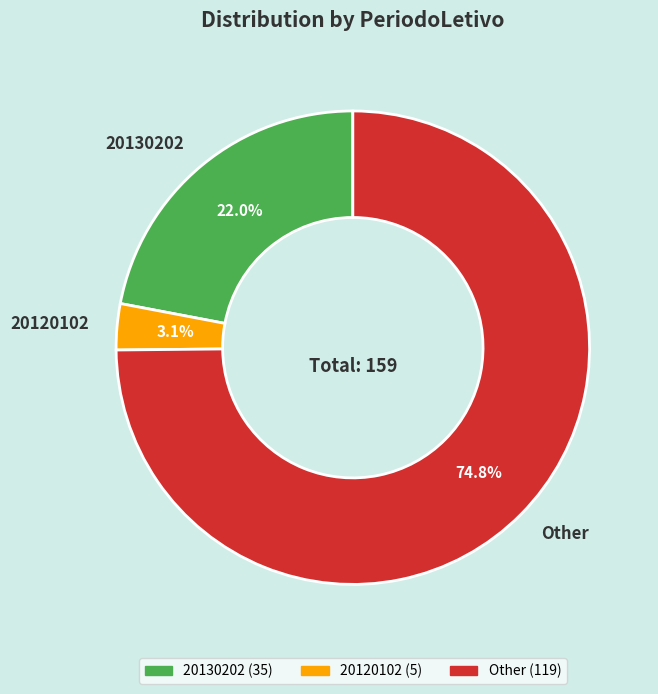

Is there any slice that represents more than half of the pie?

Yes